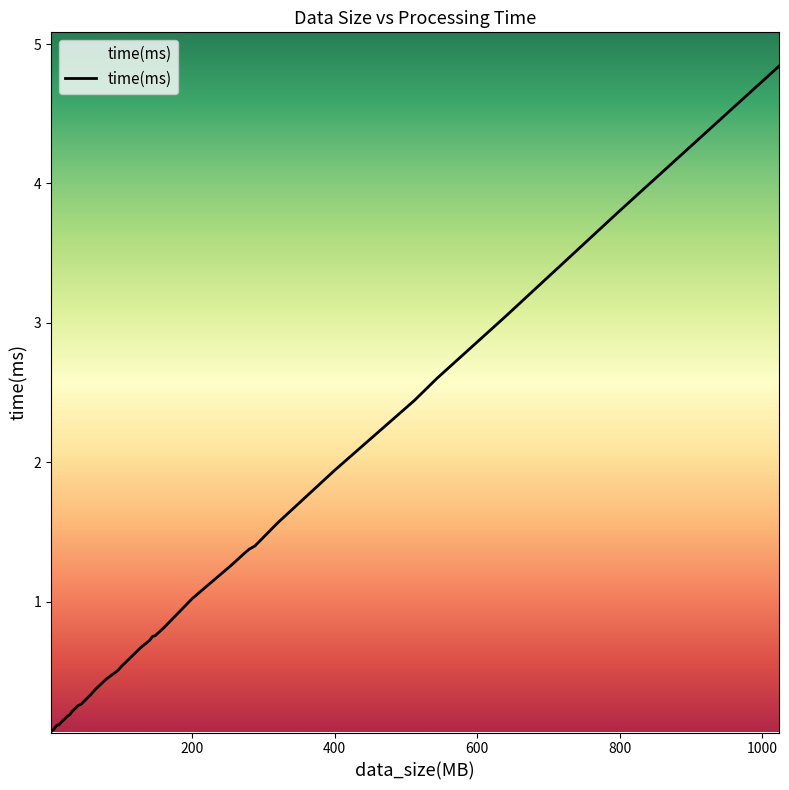

What is the greatest value displayed?

4.8